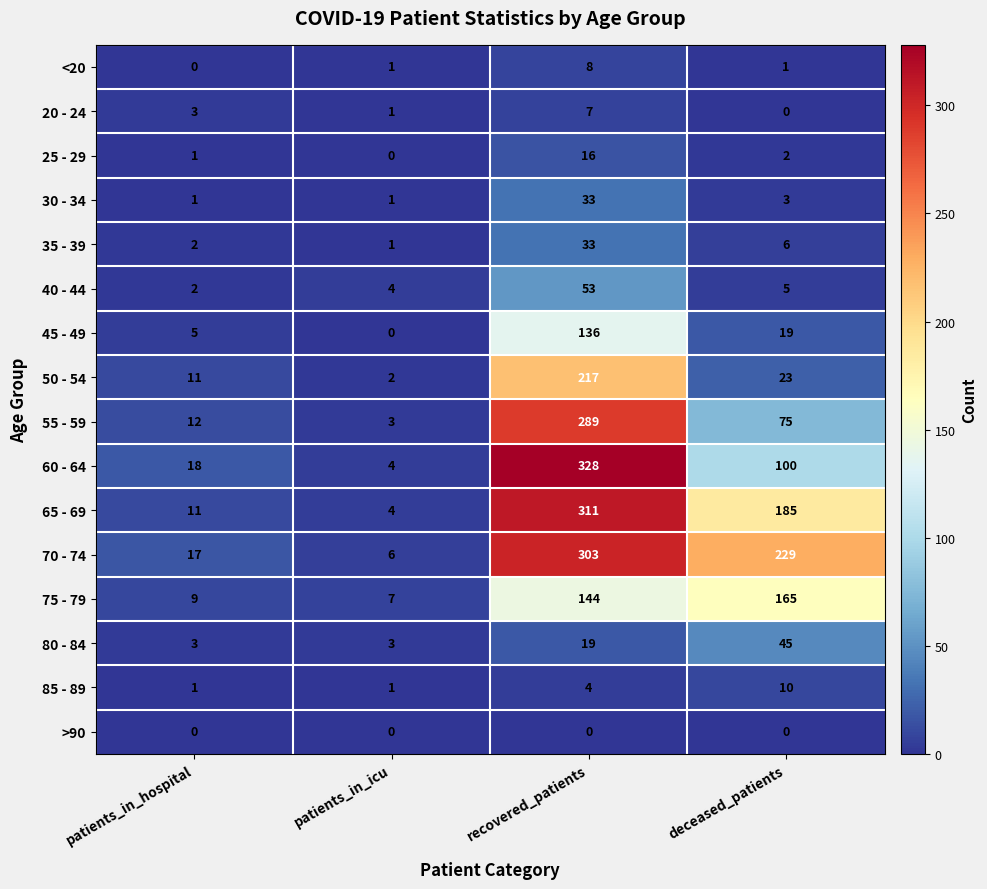

What is the difference between the 70 - 74 values at recovered_patients and patients_in_icu?

297